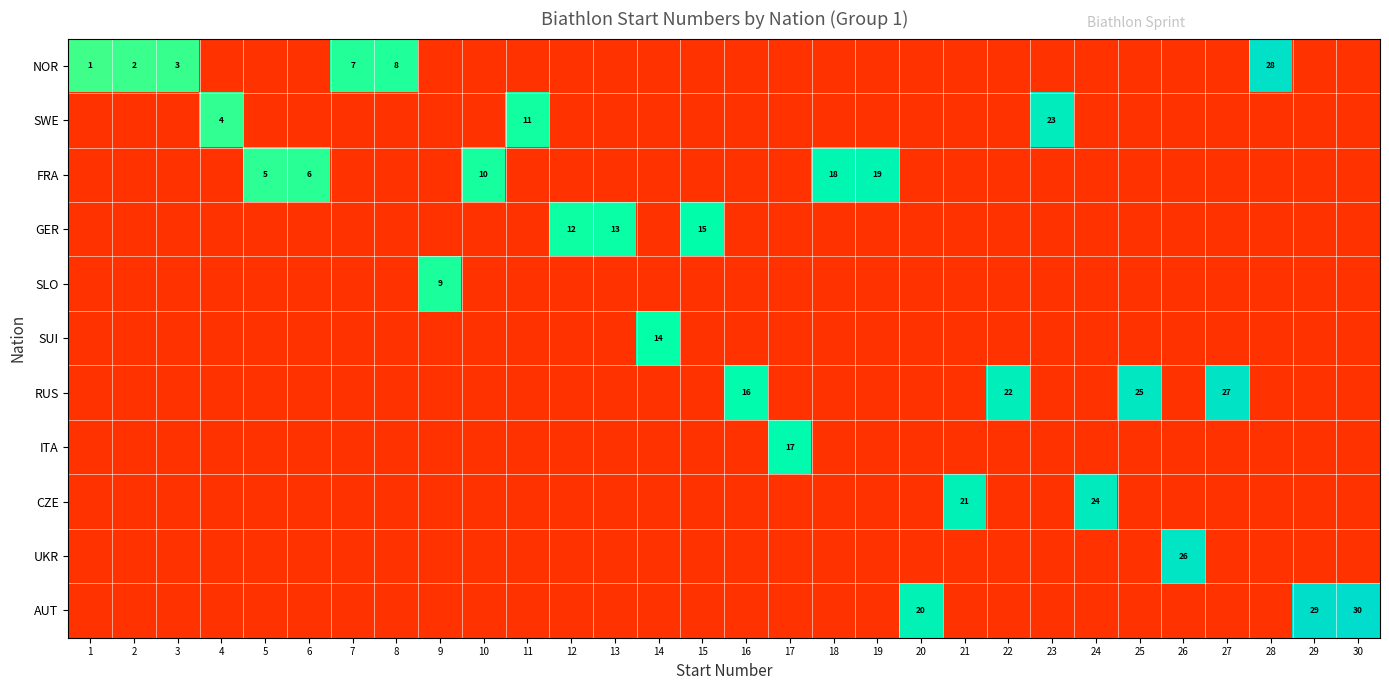

Between 7 and 20, which series saw the biggest shift?

AUT